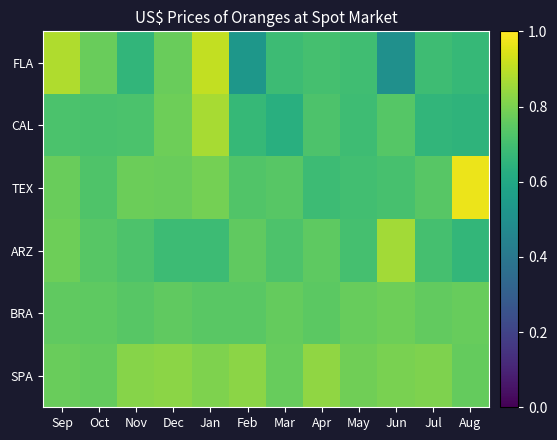

At which category is the sum across all series the highest?

Jan